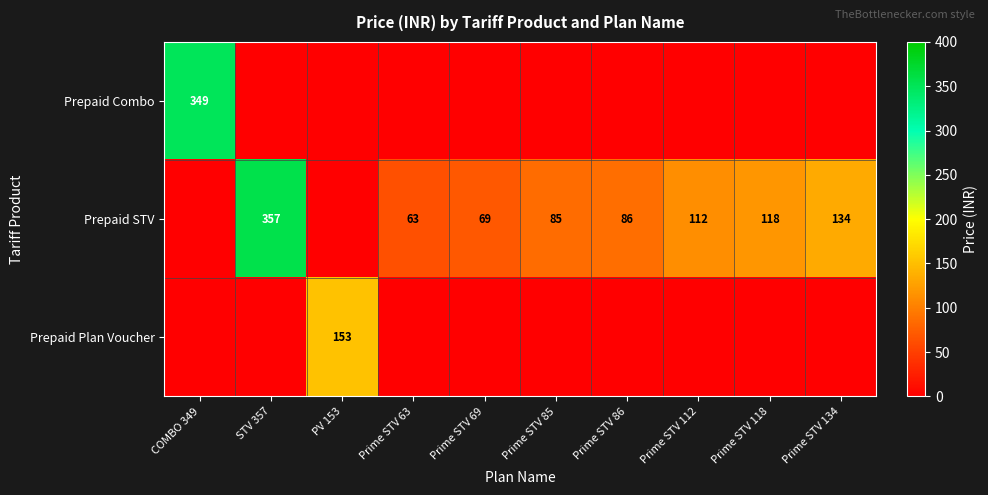

What is the difference between the Prepaid STV values at Prime STV 134 and Prime STV 112?

22